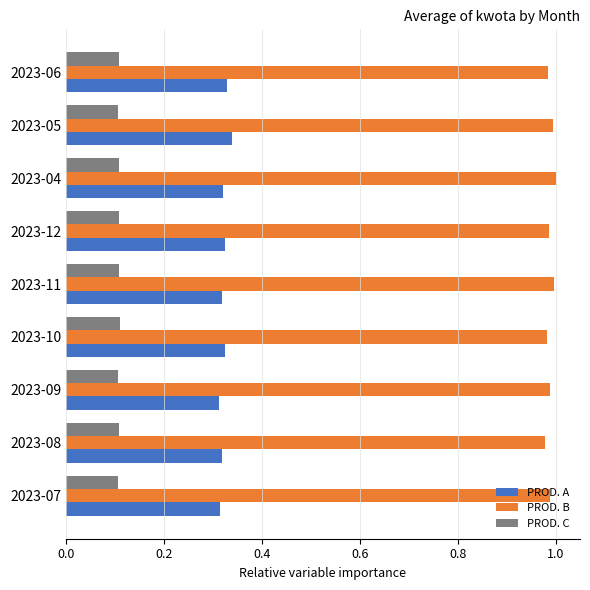

The value of PROD. C at 2023-04 is 0.1. True or false?

True